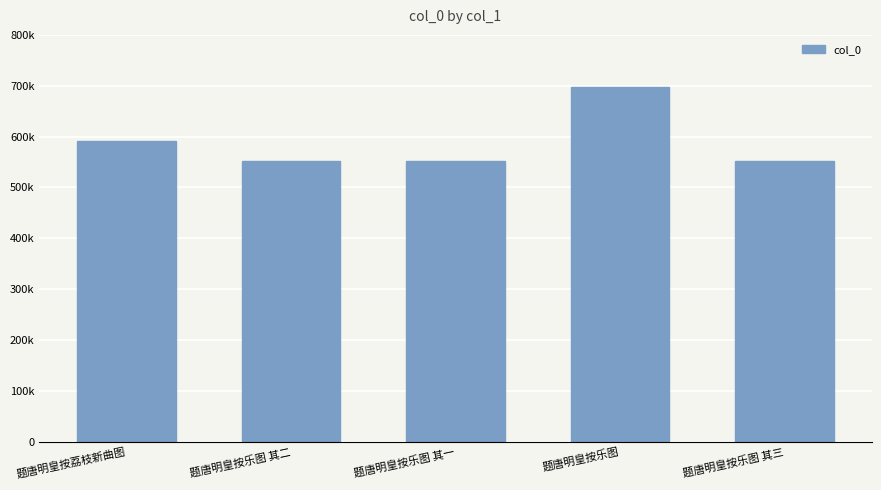

What is the label of the 3rd bar from the right?

题唐明皇按乐图 其一